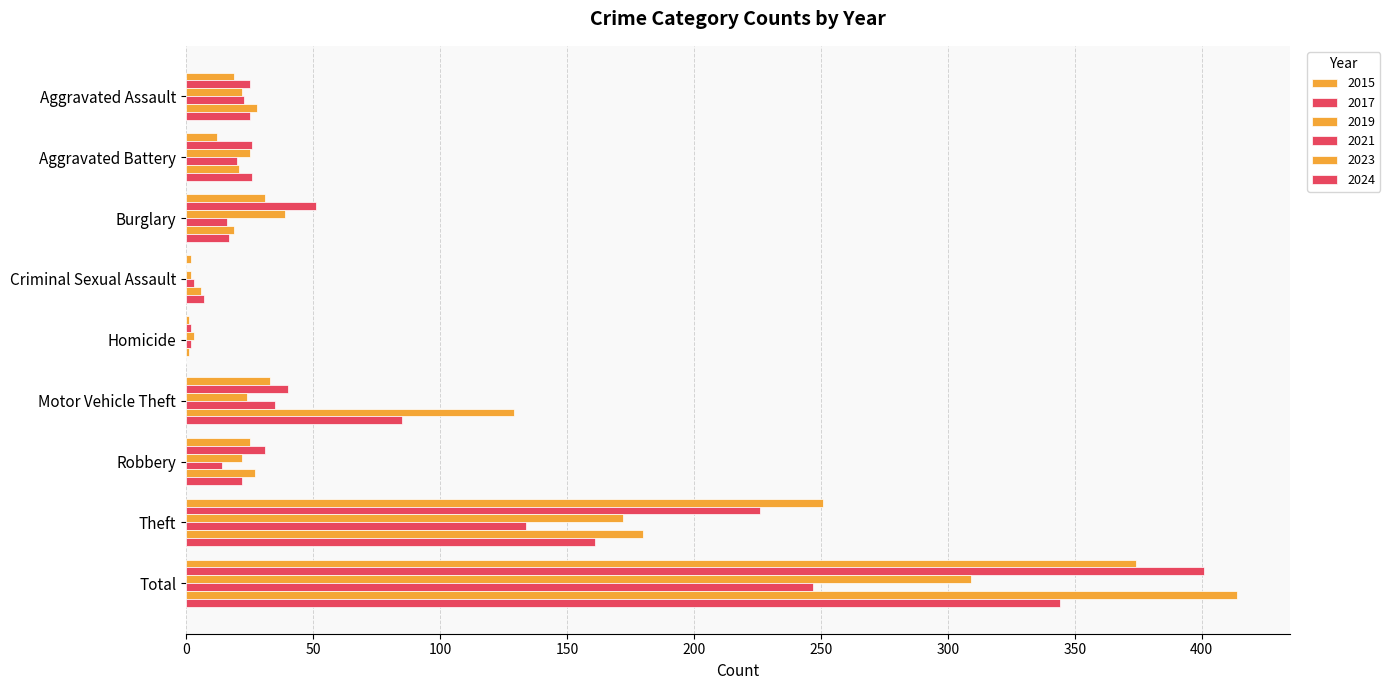

What is the difference between the 2019 values at Burglary and Robbery?

17